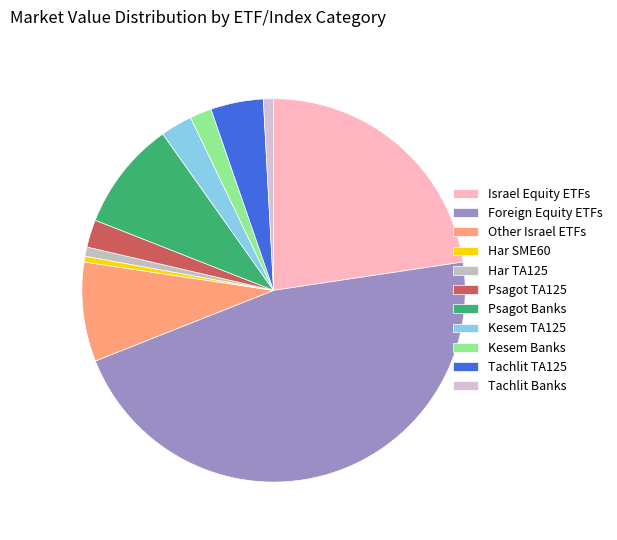

How many slices are in this pie chart?

11